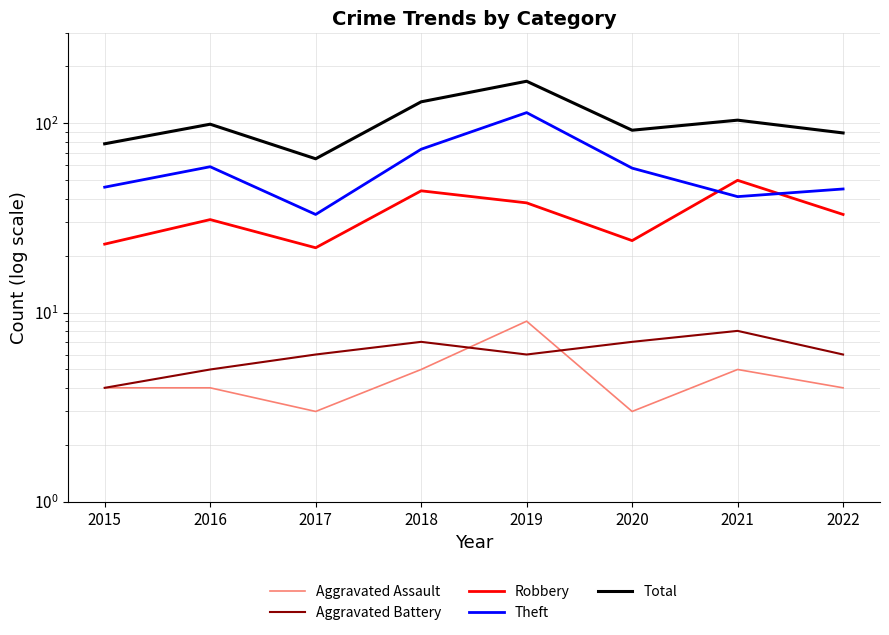

Rank the series at 2018 from lowest to highest value.

Aggravated Assault, Aggravated Battery, Robbery, Theft, Total